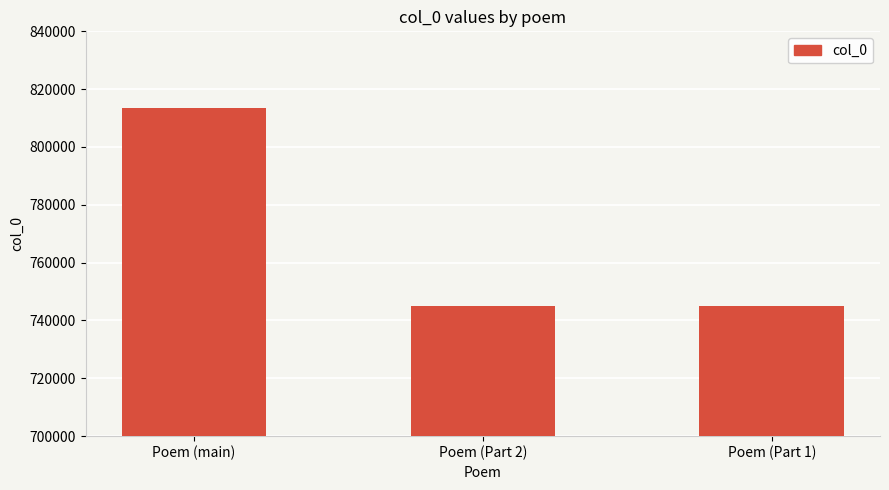

Is it true that the value at Poem (main) is 813635?

True